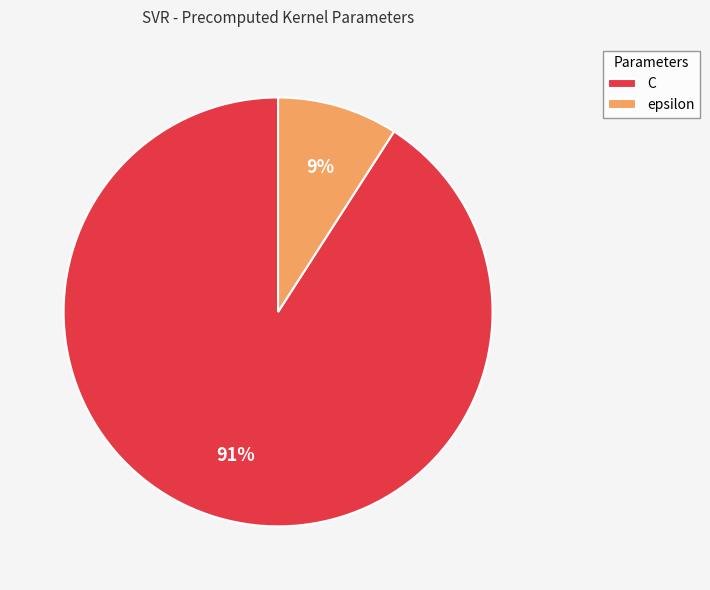

Count the number of slices in the pie.

2